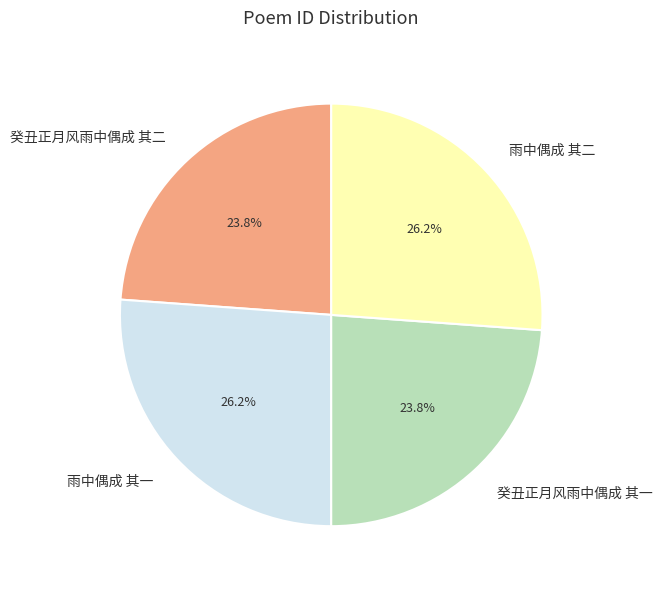

How much of the chart is everything except 雨中偶成 其二?

73.8%